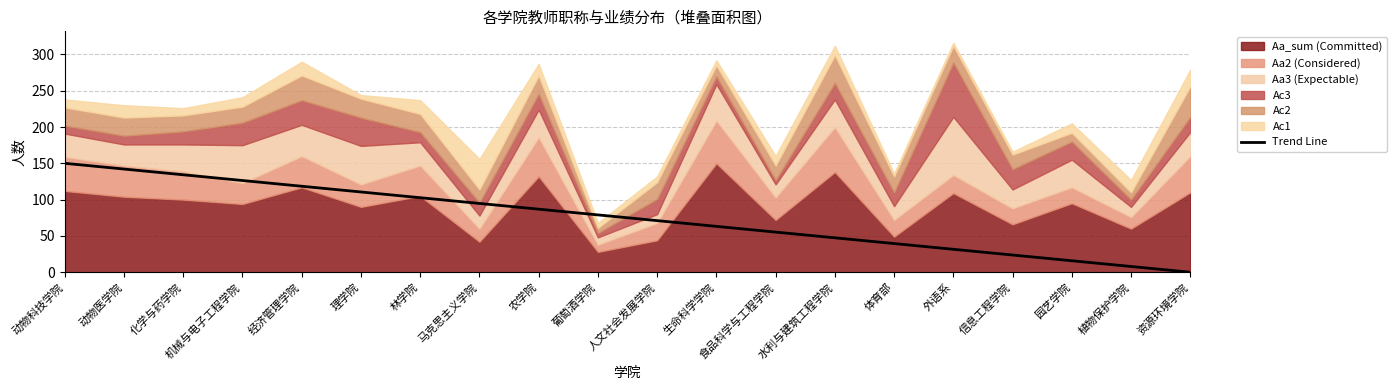

What is the value of the 2nd point from the left?

142.1